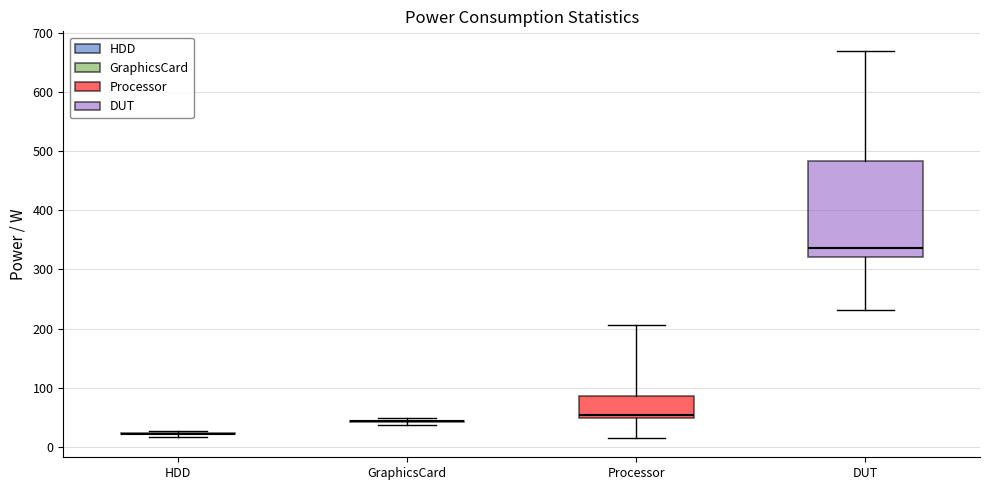

Reading left to right, transcribe this box plot: for each box, give where its median line is, the range the box spans, and where its two whiskers end, as read against the y-axis. The values are not printed on the chart, so give them approximately, as read against the axis.

HDD: box collapsed to a line at 20, whiskers 20 to 30
GraphicsCard: box collapsed to a line at 40, whiskers 40 to 50
Processor: median 50 (just above the box's lower edge), box 50 to 90, whiskers 20 to 210
DUT: median 340, box 320 to 480, whiskers 230 to 670